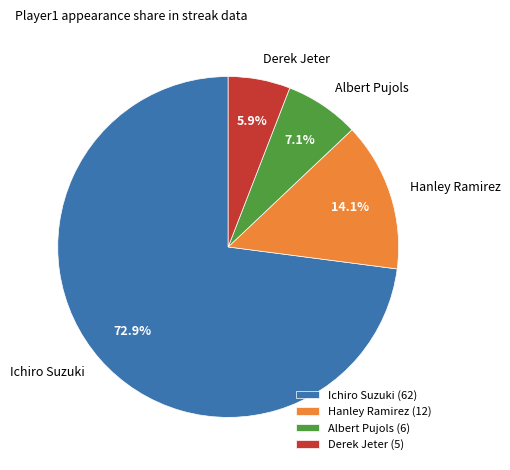

What is the ratio of the value at Albert Pujols to the value at Hanley Ramirez?

0.5